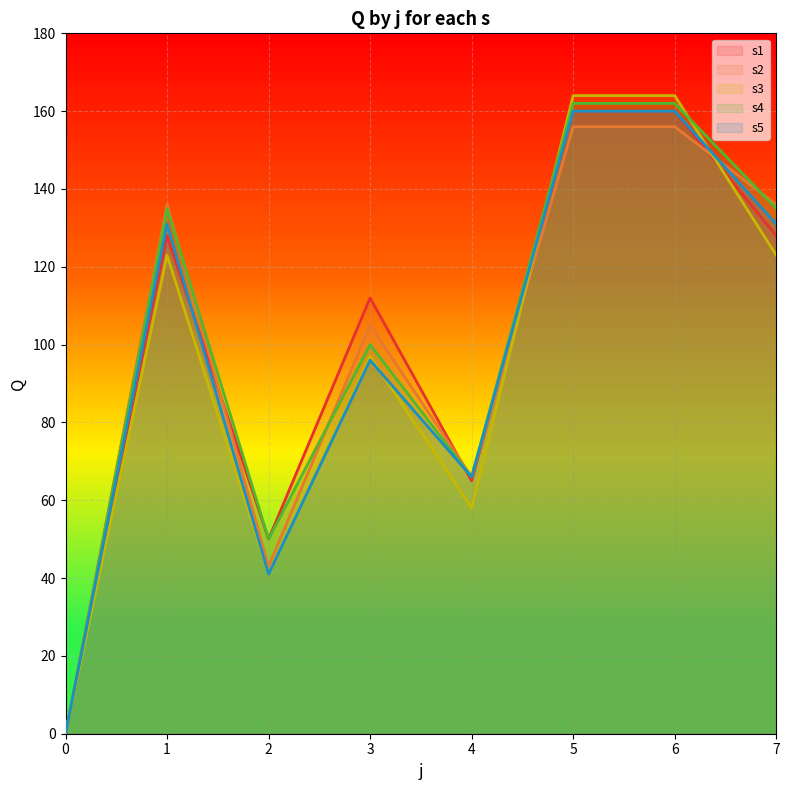

What is the difference between the highest and lowest values at 6?

8